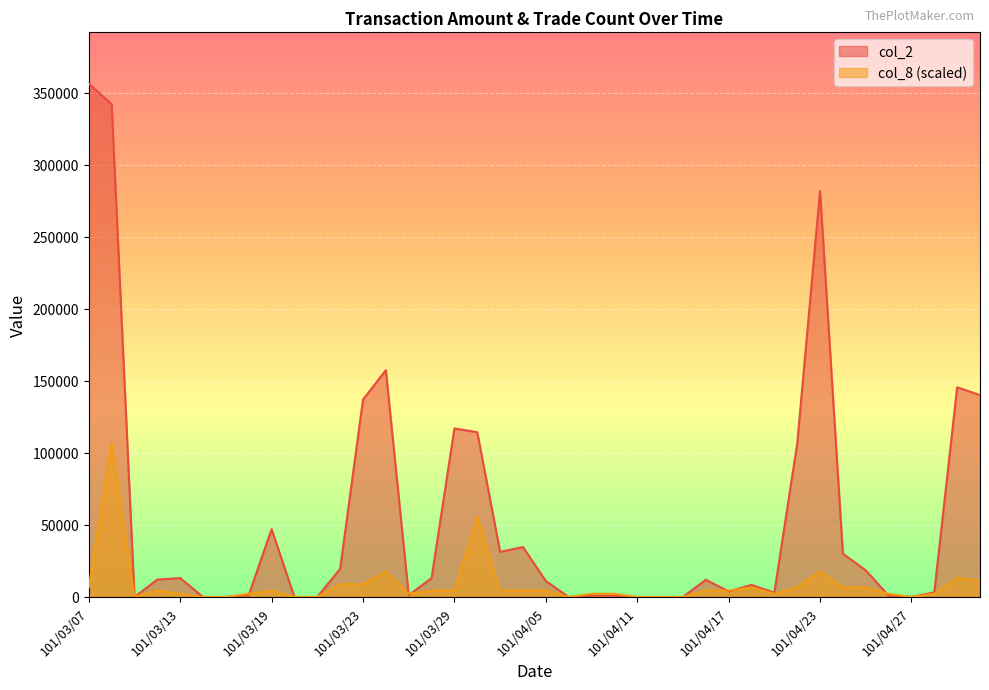

What is the total value across all series at 101/04/17?

8373.1